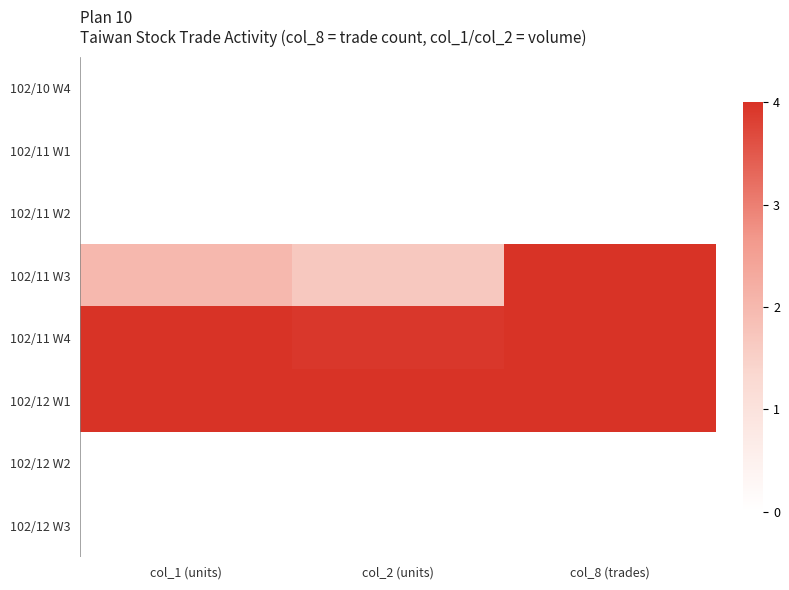

What is the spread (max minus min) of values at col_1 (units)?

4.0